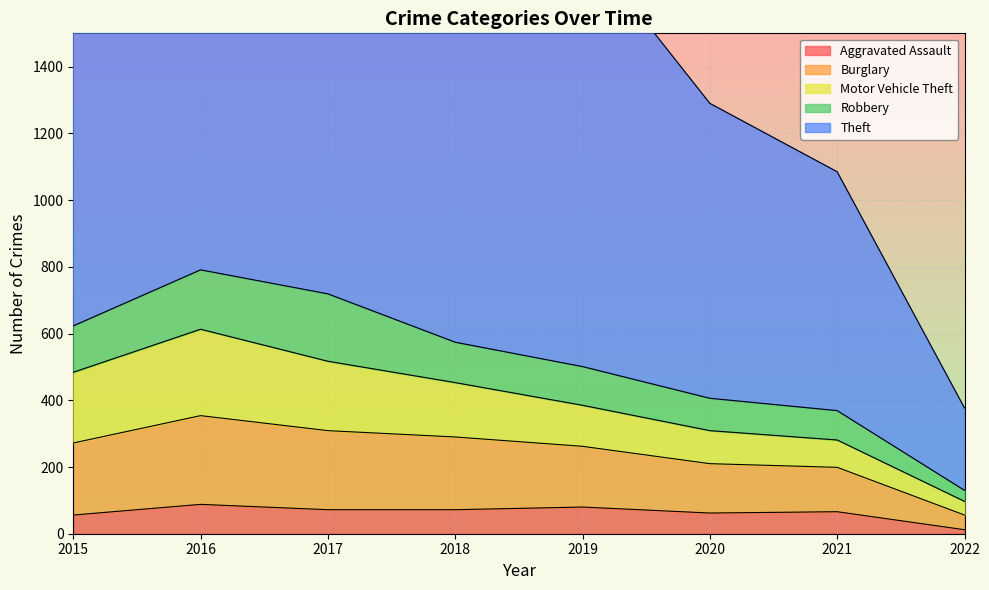

What is the value of the Theft point at the 1st from the left?

1041